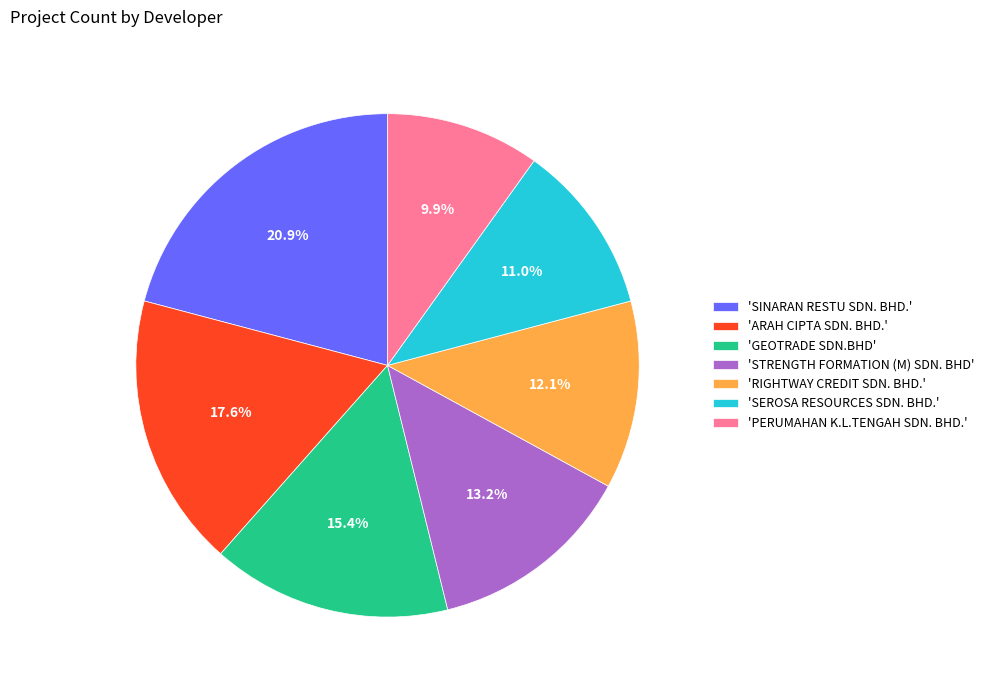

Is there any slice that represents more than half of the pie?

No